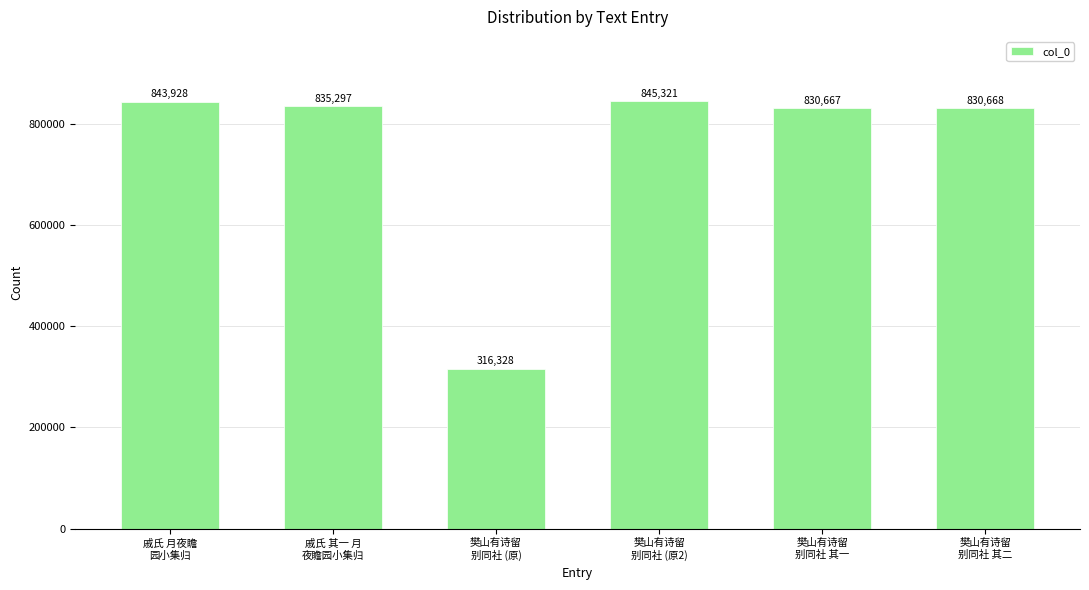

What is the ratio of the value at 樊山有诗留
别同社 (原2) to the value at 戚氏 月夜瞻
园小集归?

1.0